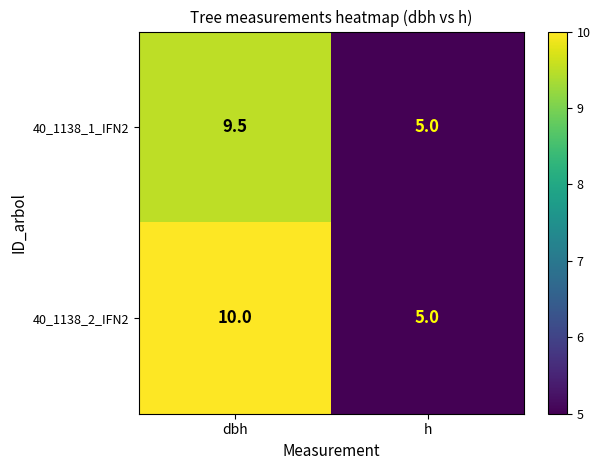

How many data points in 40_1138_1_IFN2 are less than 9?

1